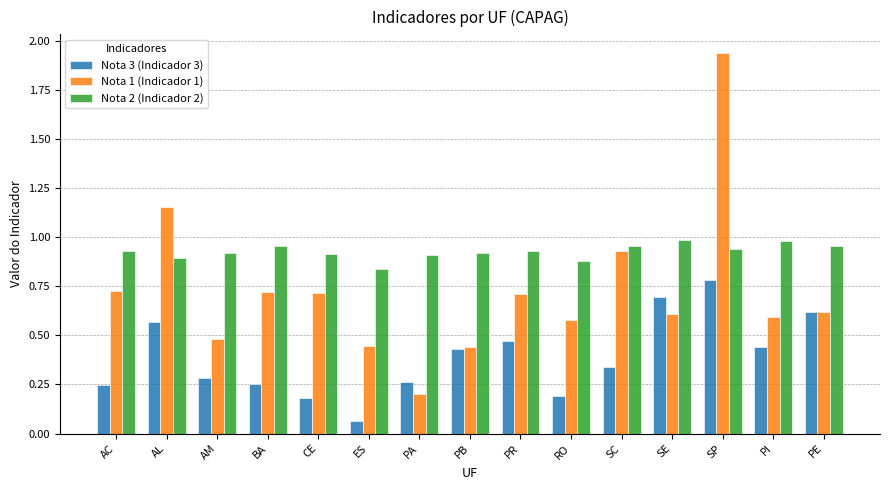

True or false: Nota 2 (Indicador 2) has a value of 1.6 at SP.

False